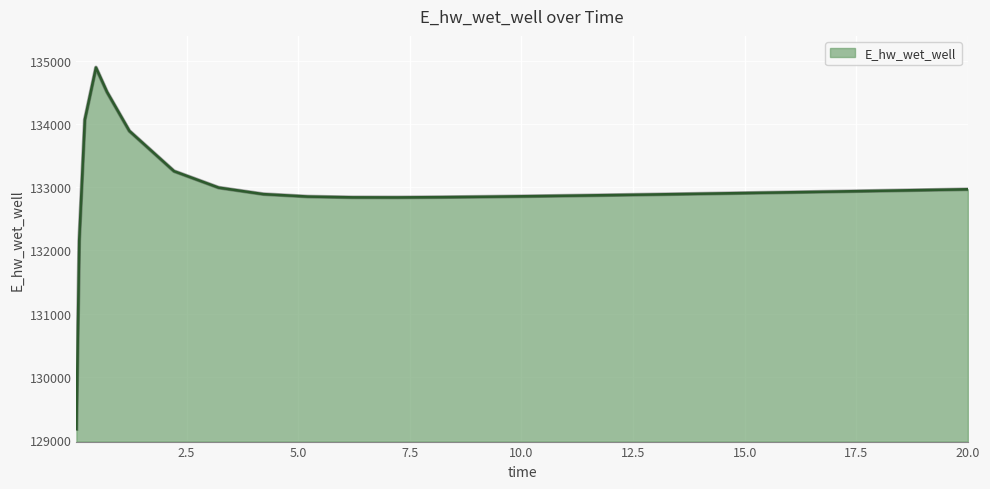

What is the difference between the maximum and minimum values?

5728.2